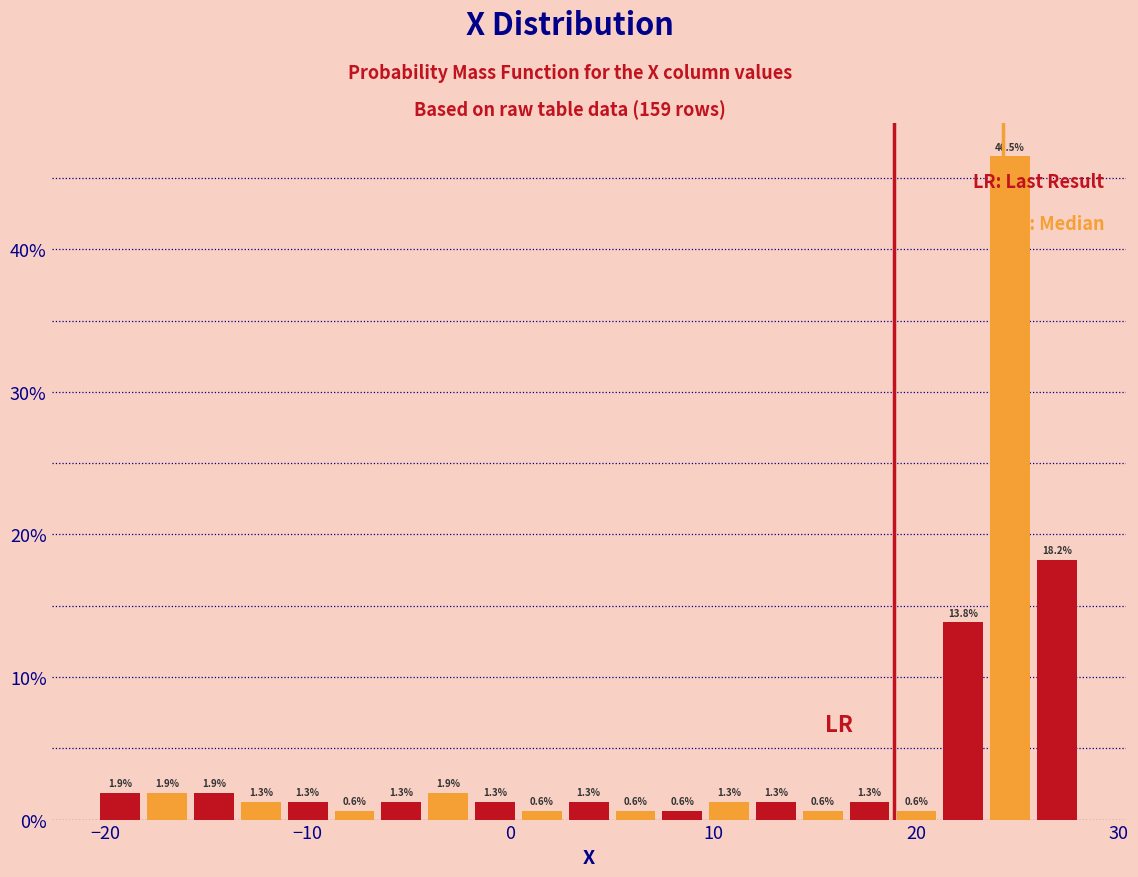

Read against the x-axis, roughly where is the centre of the tallest bar?

25